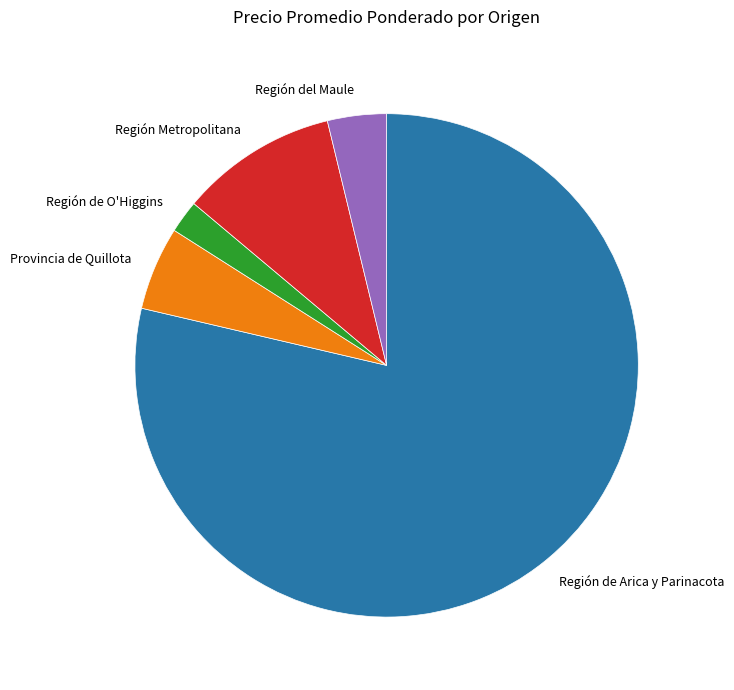

The Región Metropolitana slice represents 4% of the pie. True or false?

False